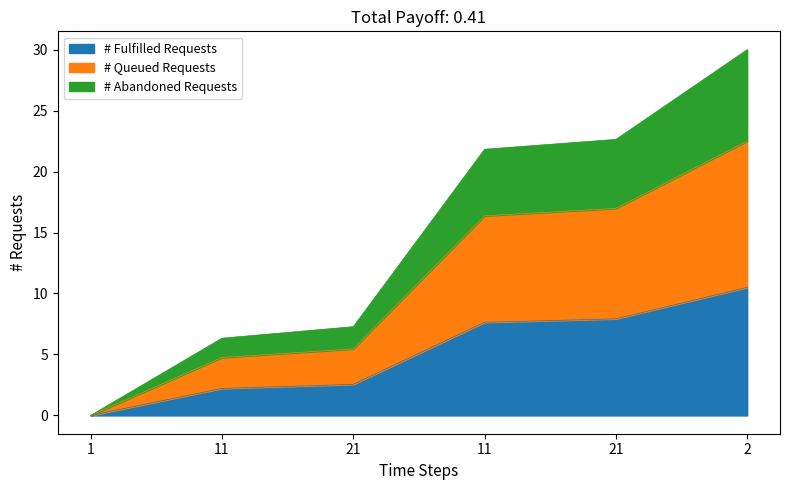

Approximately how many times larger is the value at 21 compared to 21?

3.1